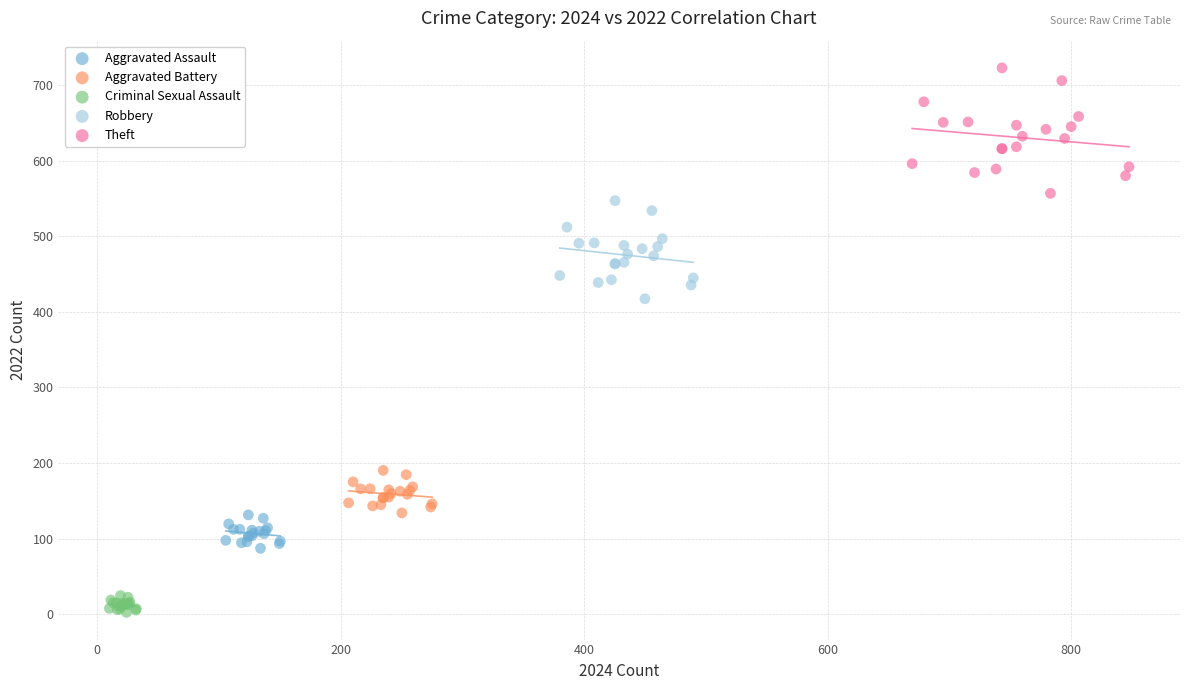

Which series has the largest Y range (max minus min)?

Theft